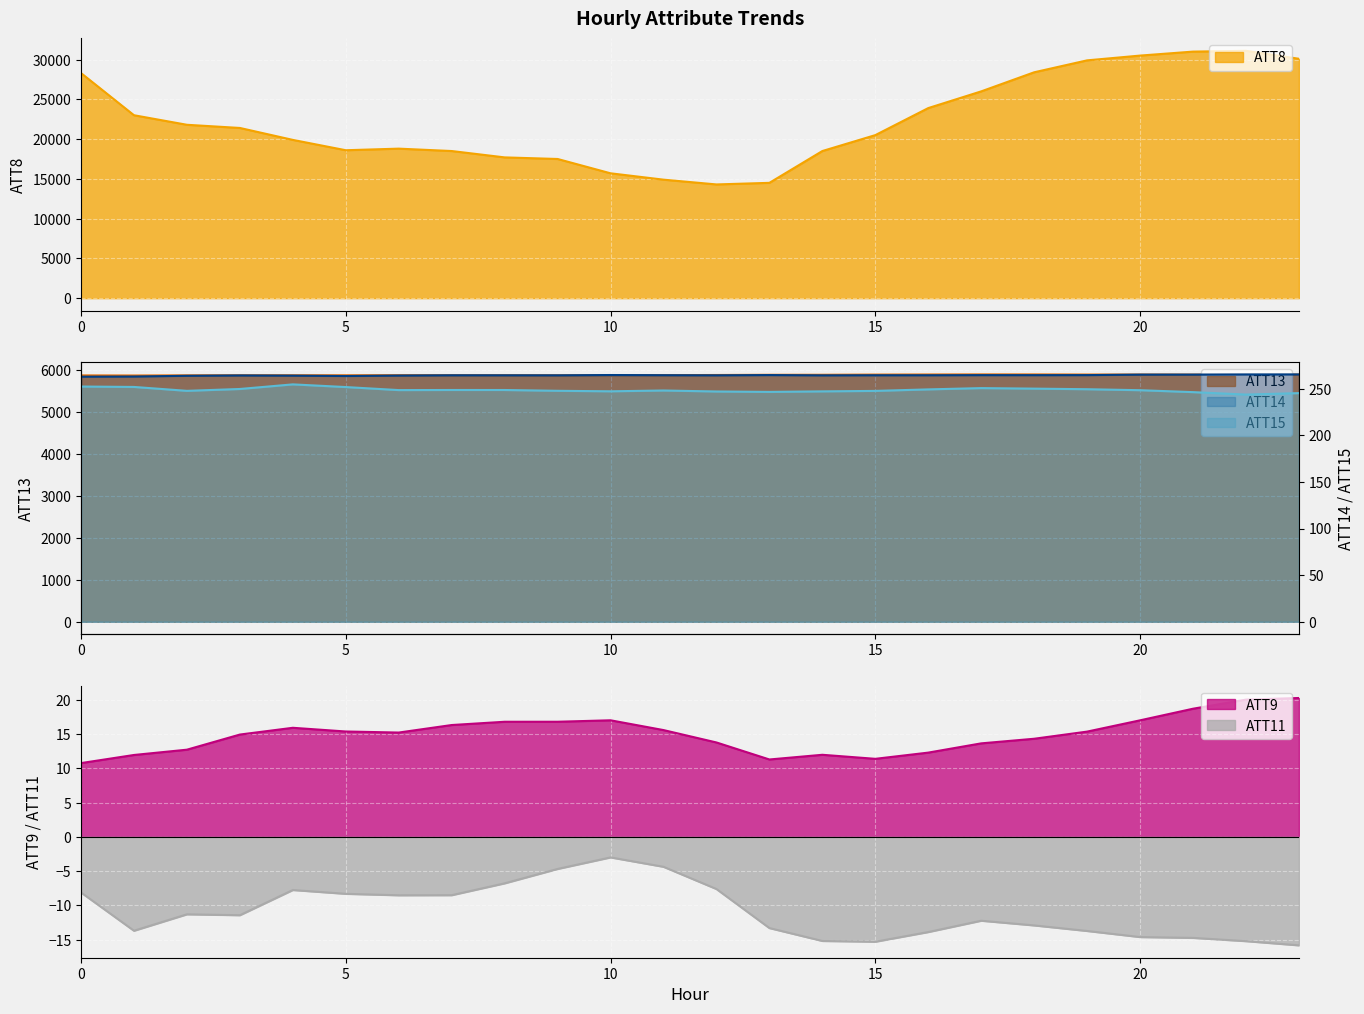

True or false: ATT13 and ATT14 cross at least once.

False